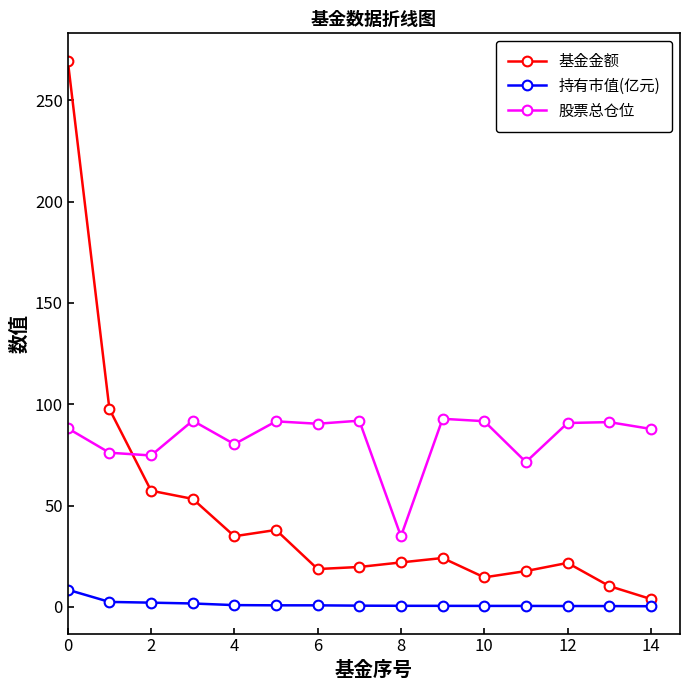

Rank the series by their average value, from highest to lowest.

股票总仓位, 基金金额, 持有市值(亿元)